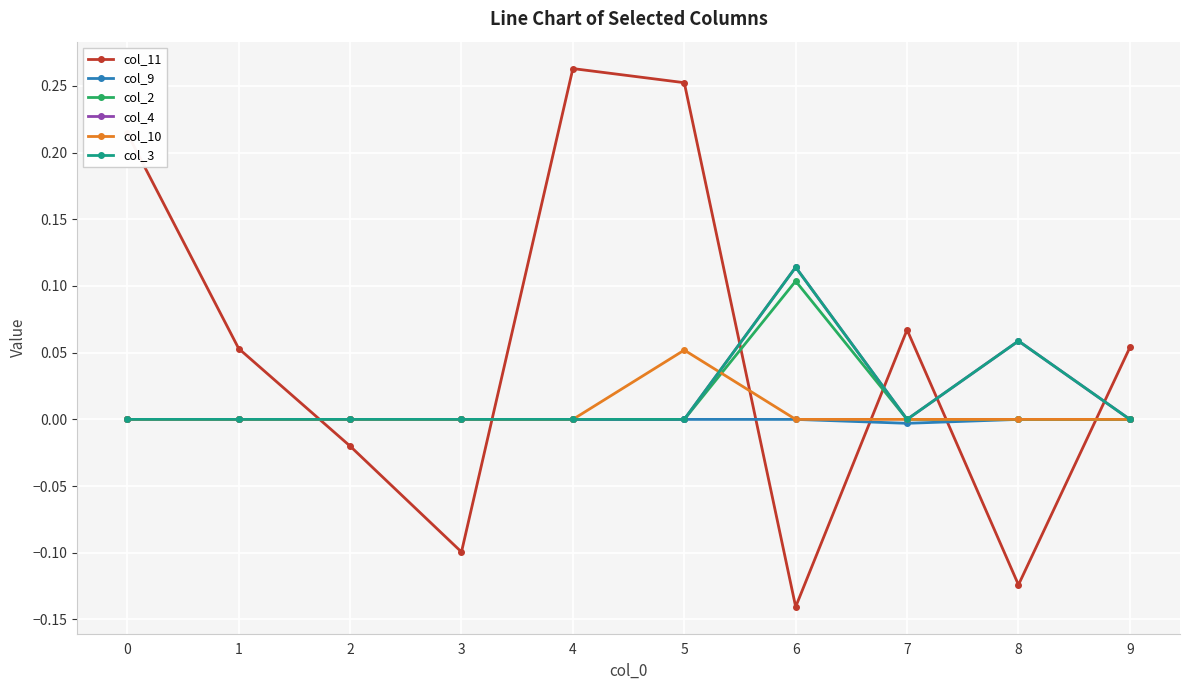

True or false: col_3 has a value of -0.1 at 4.

False